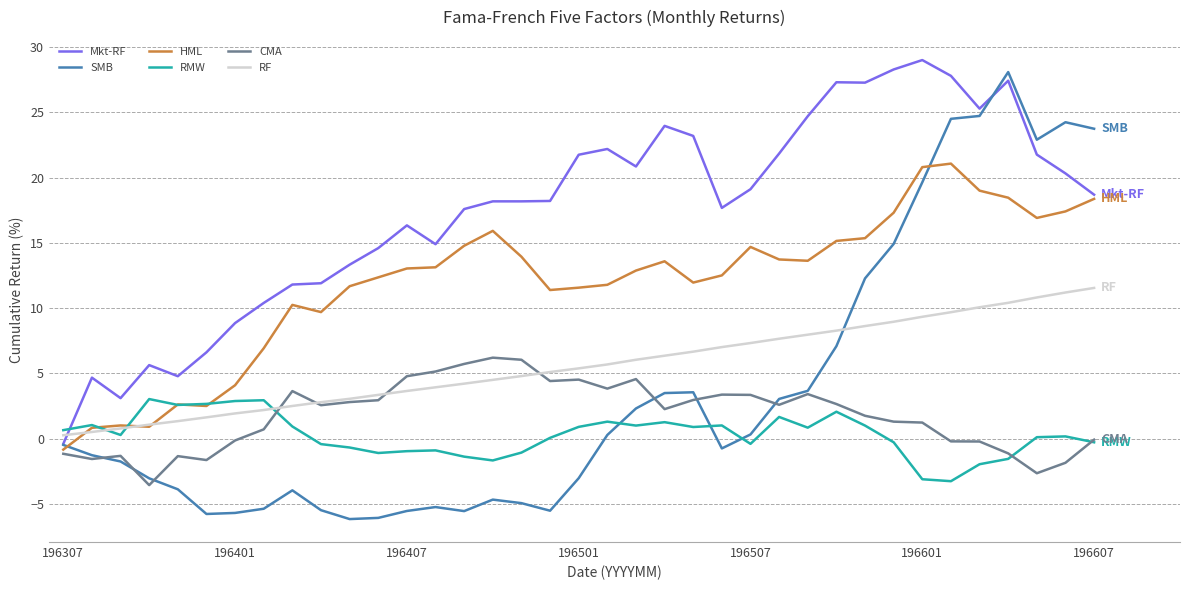

True or false: RMW and RF intersect in this chart.

True